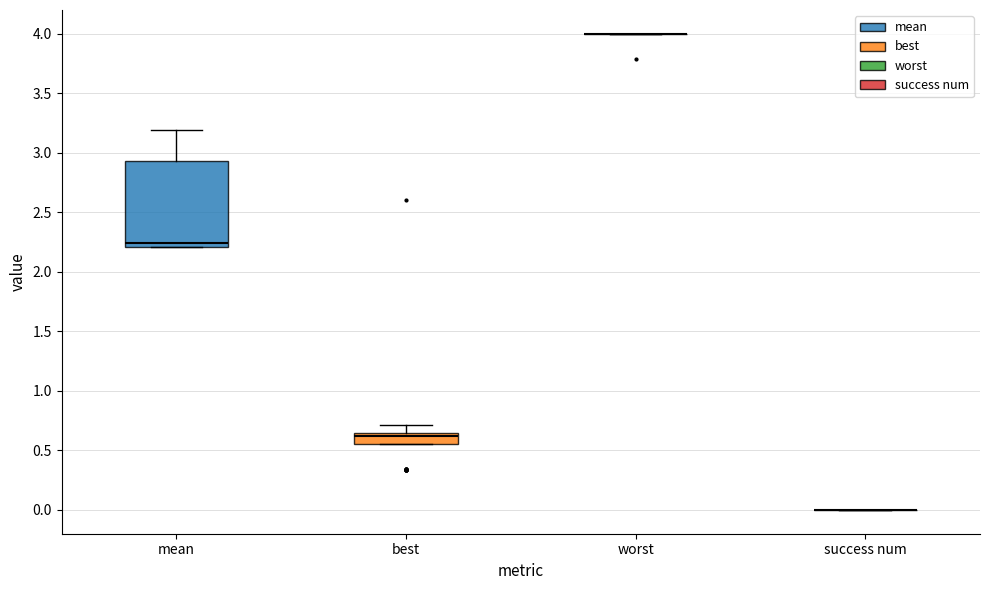

Which box is the tallest, from its lower edge to its upper edge?

mean